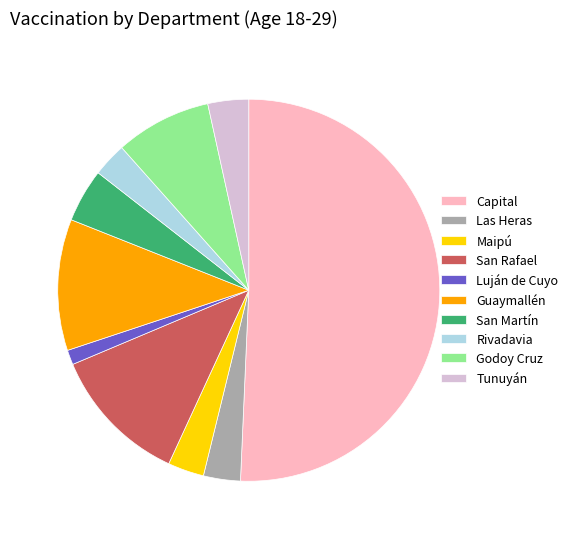

What is the ratio of the value at Tunuyán to the value at Capital?

0.1